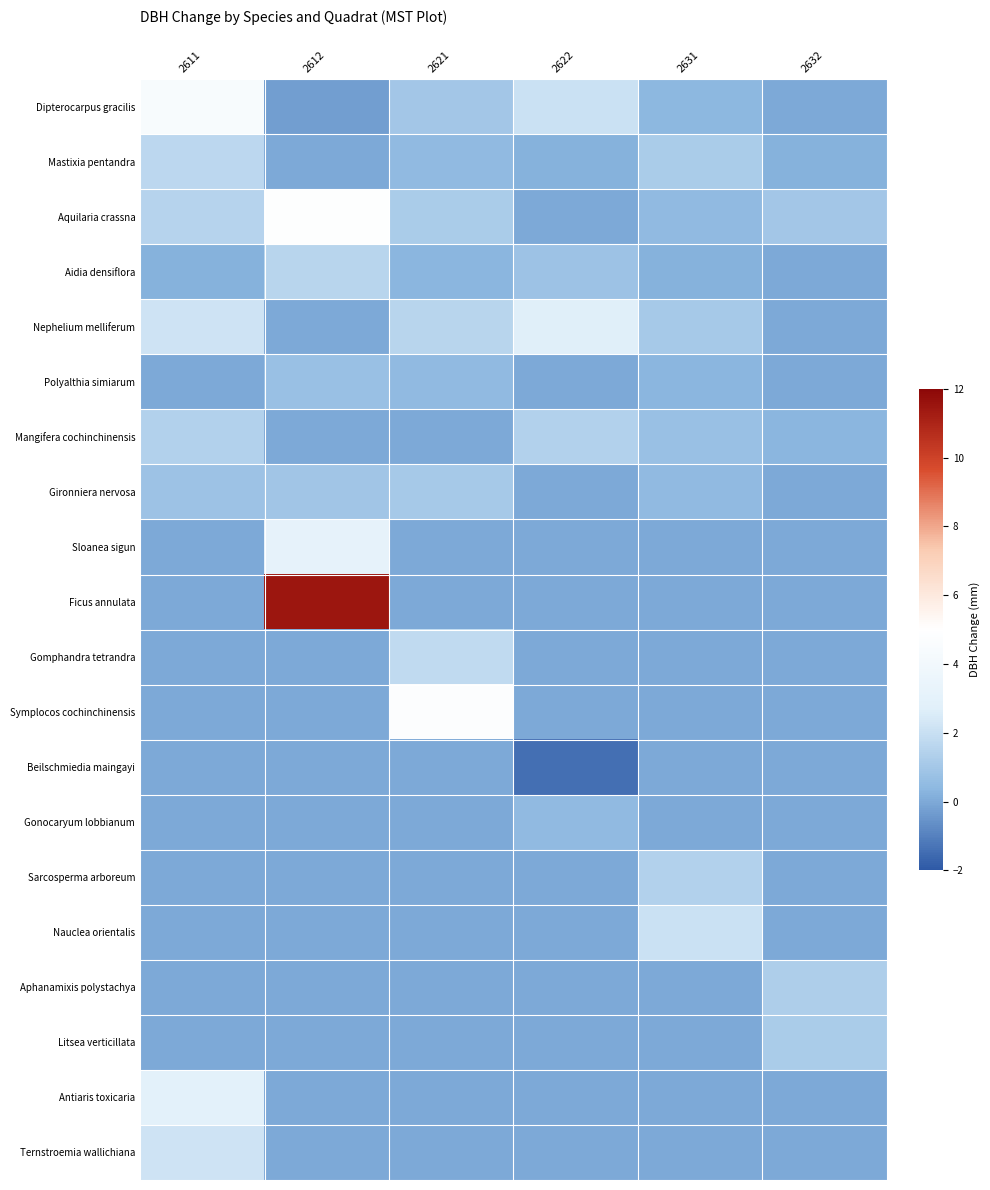

Rank the series by their maximum value, from highest to lowest.

Ficus annulata, Aquilaria crassna, Symplocos cochinchinensis, Dipterocarpus gracilis, Sloanea sigun, Antiaris toxicaria, Nephelium melliferum, Ternstroemia wallichiana, Nauclea orientalis, Gomphandra tetrandra, Mastixia pentandra, Aidia densiflora, Mangifera cochinchinensis, Sarcosperma arboreum, Aphanamixis polystachya, Litsea verticillata, Gironniera nervosa, Polyalthia simiarum, Gonocaryum lobbianum, Beilschmiedia maingayi